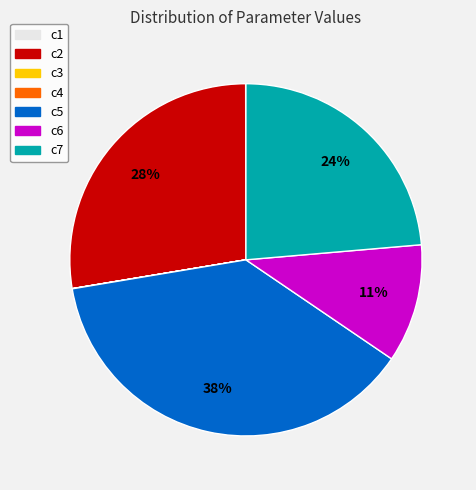

True or false: c6 accounts for 11% of the total.

True